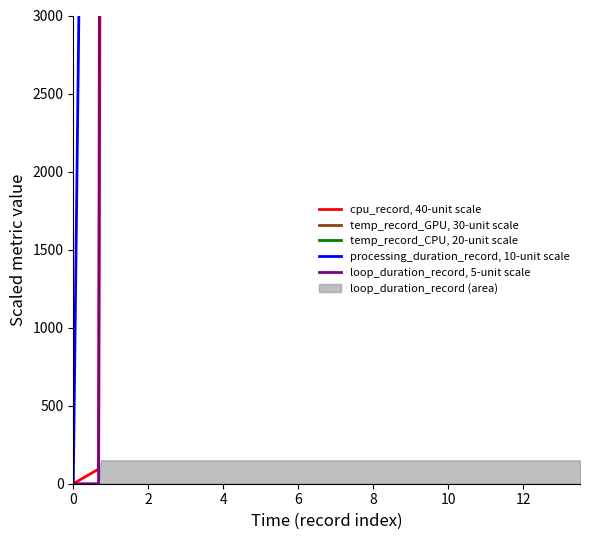

Is it true that temp_record_GPU, 30-unit scale equals 20700.0 at 10?

True